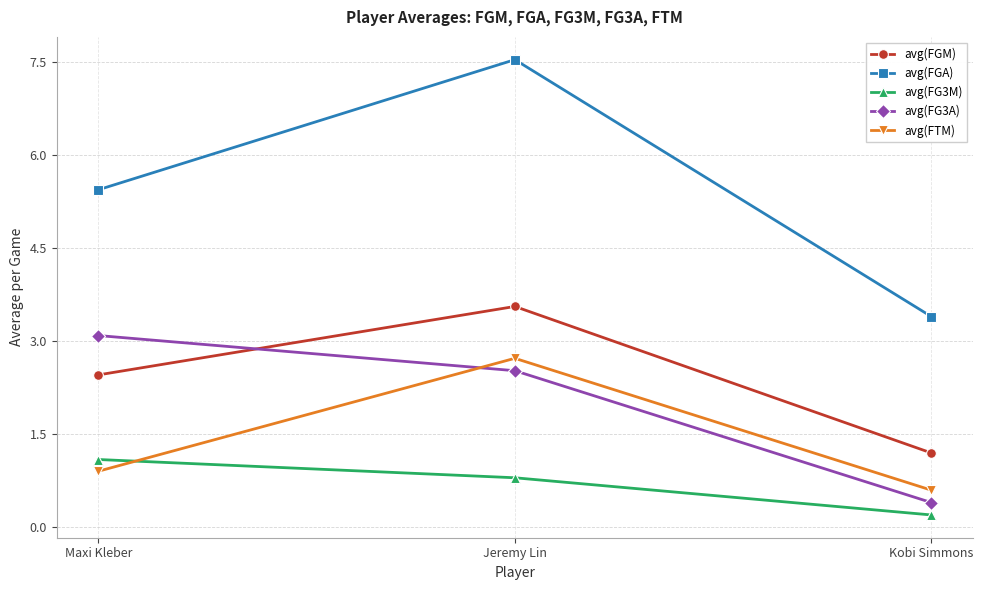

What is the difference between the highest and lowest values at Kobi Simmons?

3.2